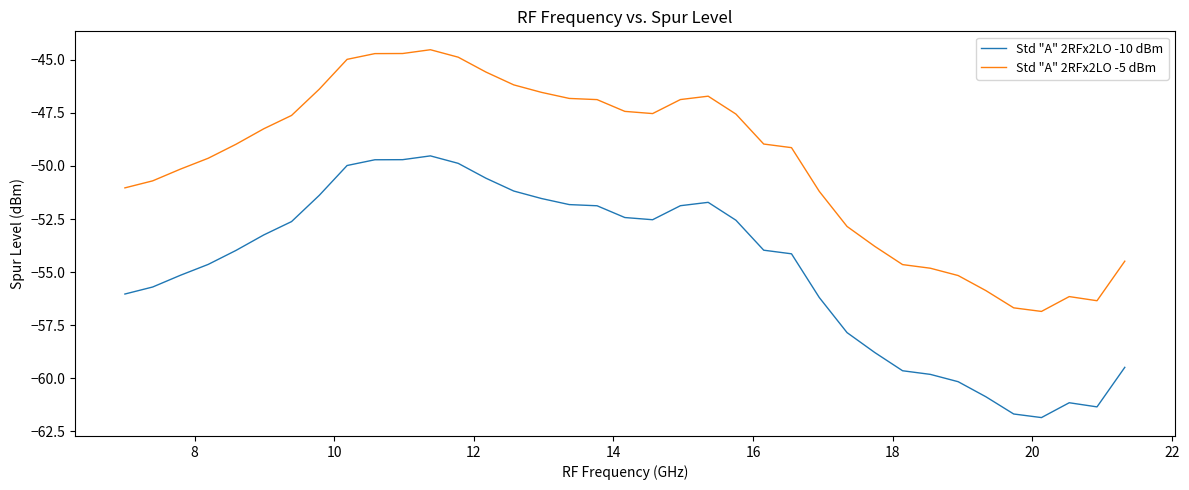

What is the smallest value displayed?

-61.9